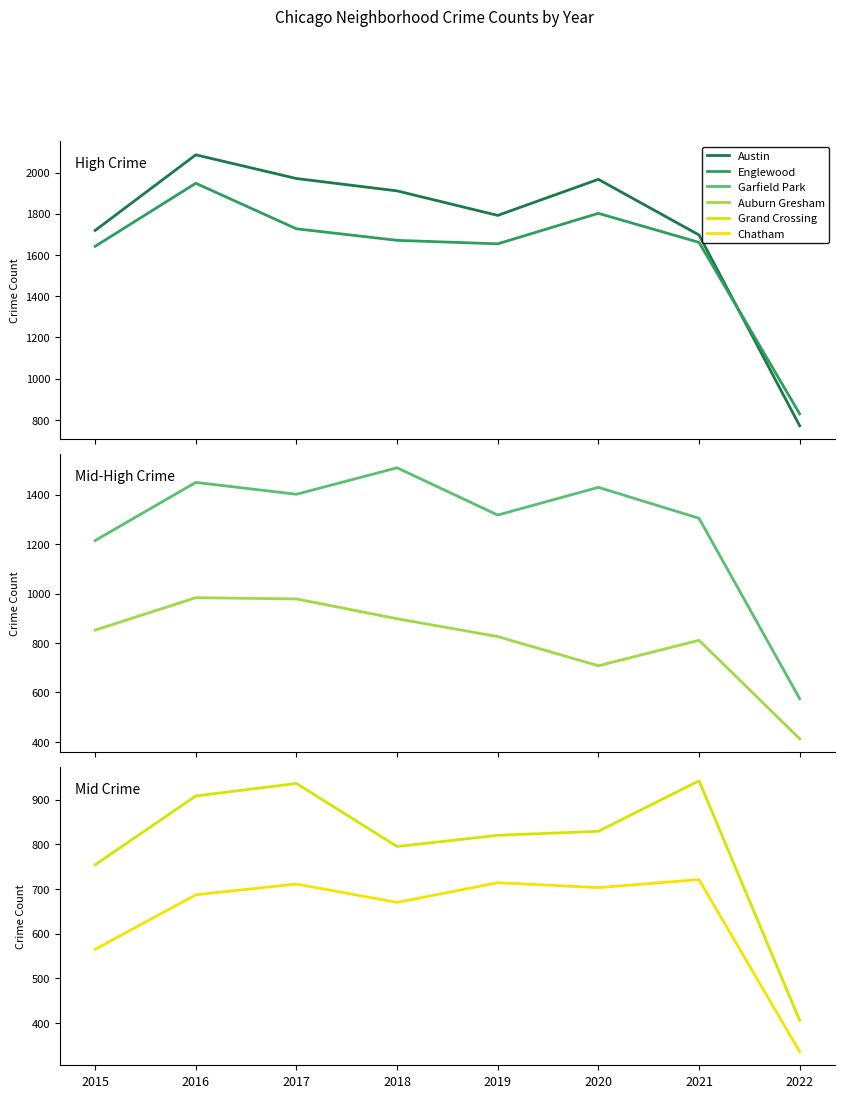

What is the difference between the maximum and minimum values in the Chatham series?

385